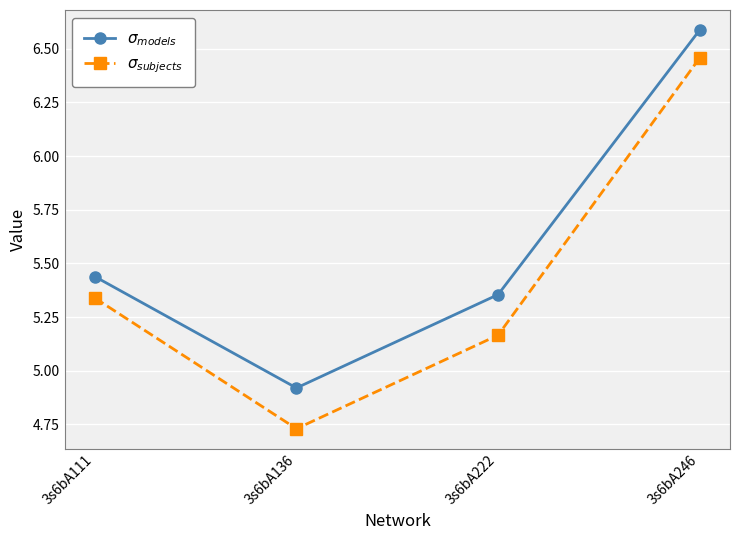

What are all the series names shown in the legend?

$\sigma_{models}$, $\sigma_{subjects}$